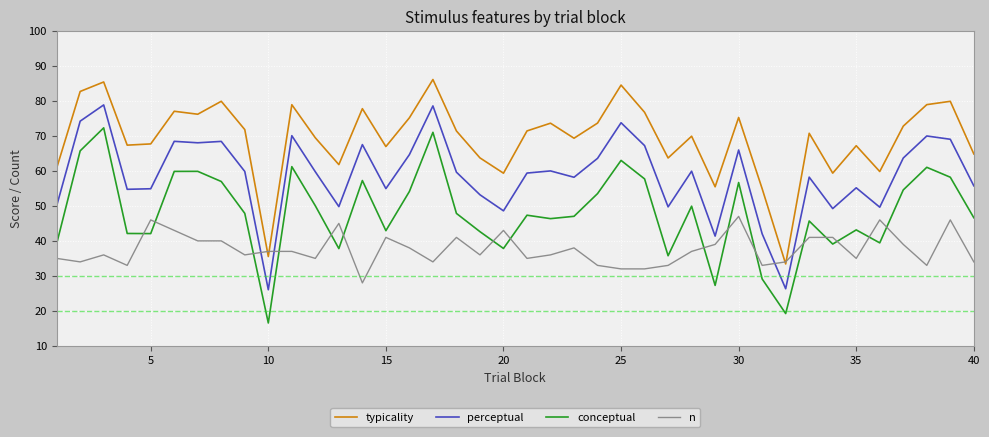

Rank the series by their maximum value, from highest to lowest.

typicality, perceptual, conceptual, n